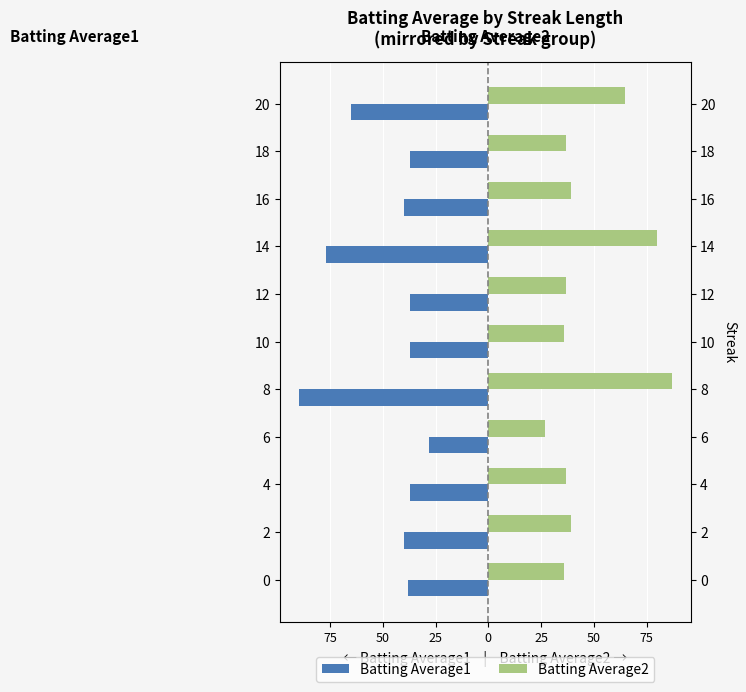

Reading left to right, extract all data points from this chart.

Batting Average1: -38.0	-40.0	-37.0	-28.0	-90.0	-37.0	-37.0	-77.0	-40.0	-37.0	-65.0
Batting Average2: 36.0	39.0	37.0	27.0	87.0	36.0	37.0	80.0	39.0	37.0	65.0